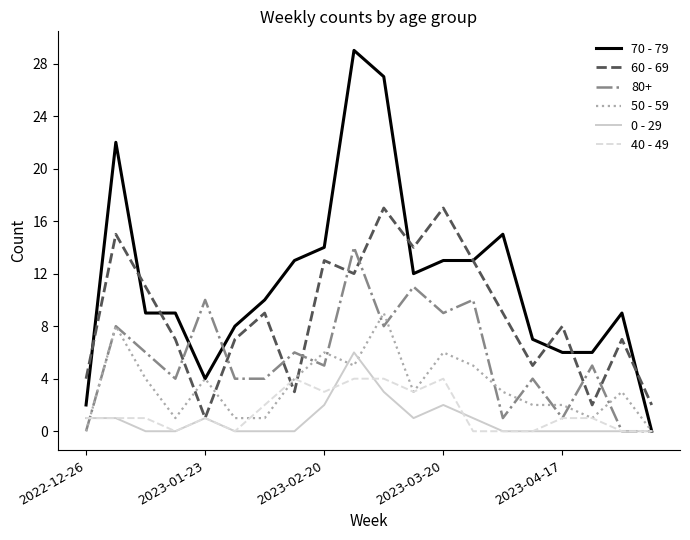

List the series in order of their peak value, lowest first.

40 - 49, 0 - 29, 50 - 59, 80+, 60 - 69, 70 - 79